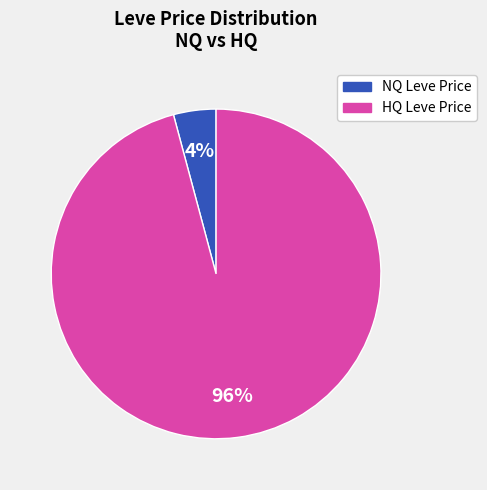

Is there any slice that represents more than half of the pie?

Yes